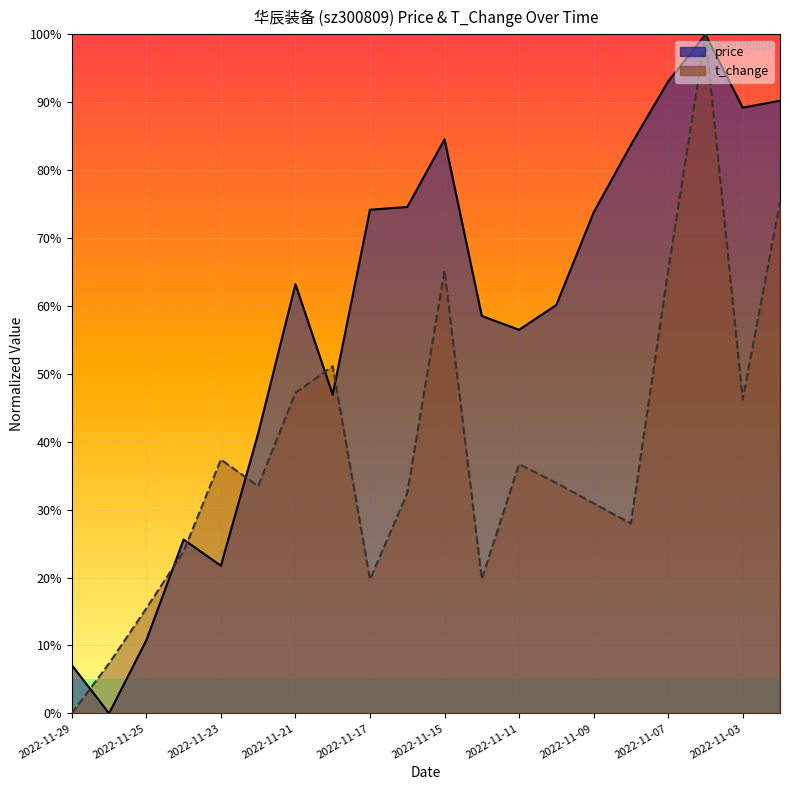

Which series changed the most between 2022-11-23 and 2022-11-02?

price